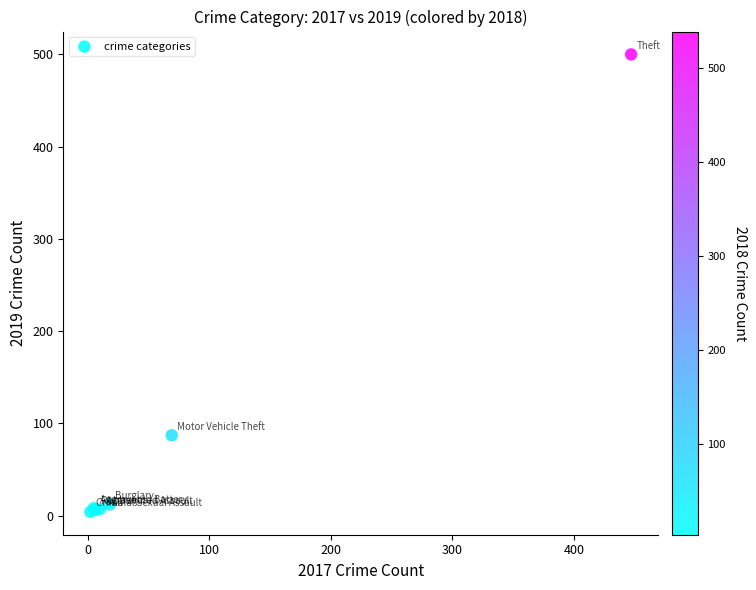

What Y value in the scatter plot is closest to 252?

87